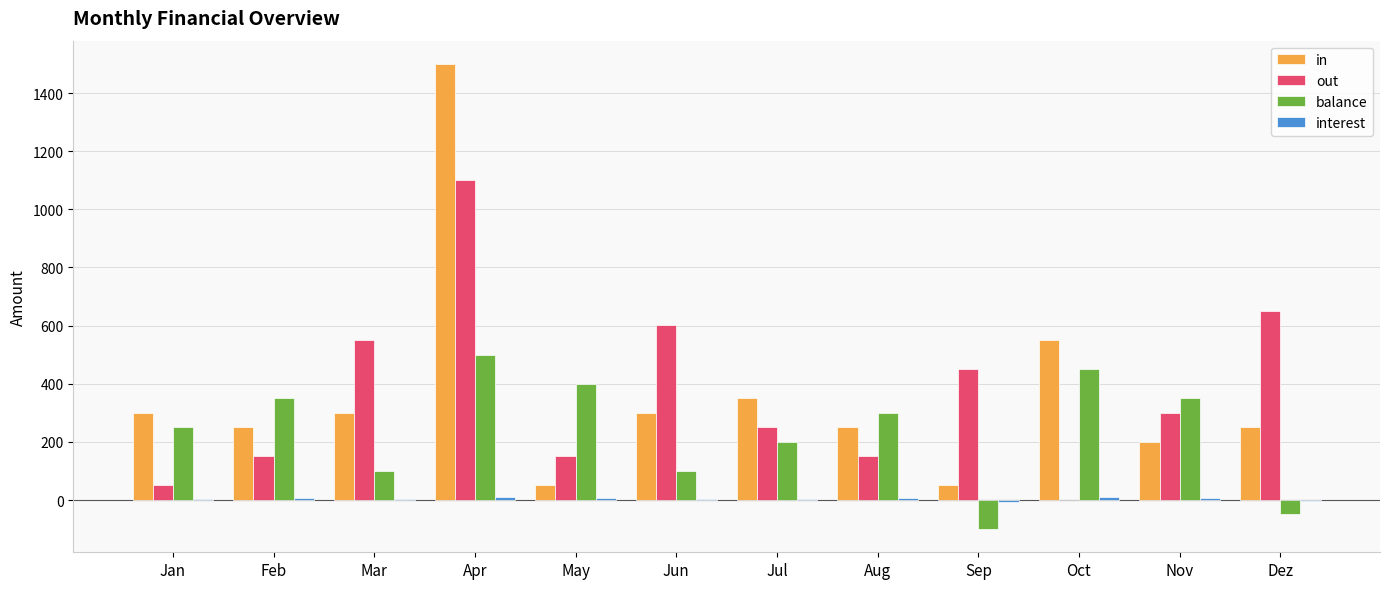

At which category does the chart reach its peak across all series?

Apr